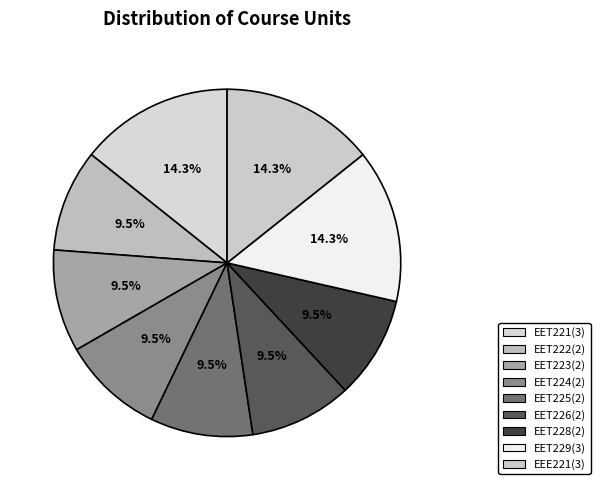

To the nearest percent, what percentage of the pie is EEE221(3)?

14%